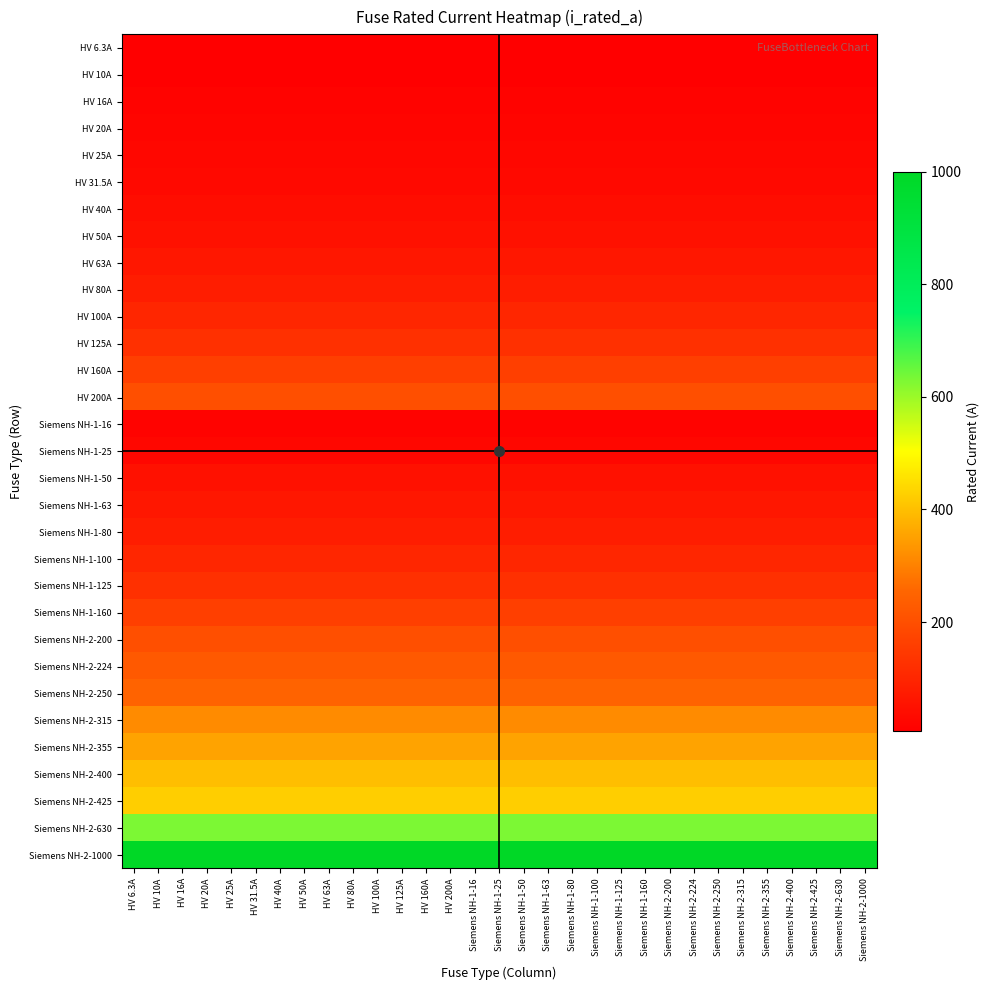

What is the total value across all series at Siemens NH-2-400?

5344.8